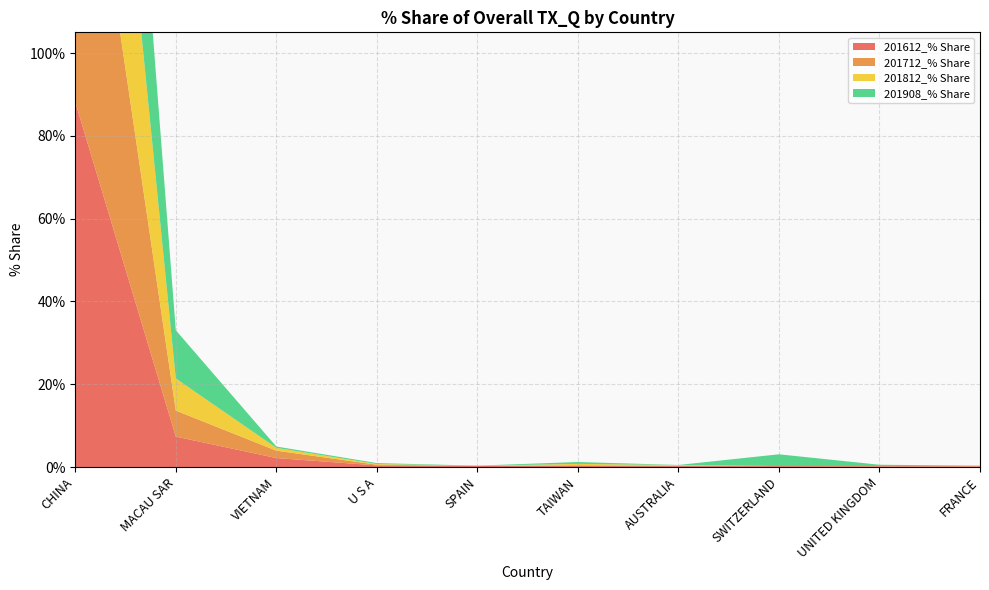

Reading right to left, list all the values displayed in this chart.

201612_% Share: FRANCE=0.2	UNITED KINGDOM=0.2	SWITZERLAND=0.2	AUSTRALIA=0.2	TAIWAN=0.2	SPAIN=0.3	U S A=0.4	VIETNAM=2.2	MACAU SAR=7.3	CHINA=88.1
201712_% Share: FRANCE=0.1	UNITED KINGDOM=0.1	SWITZERLAND=0.0	AUSTRALIA=0.1	TAIWAN=0.2	SPAIN=0.0	U S A=0.2	VIETNAM=1.8	MACAU SAR=6.3	CHINA=90.4
201812_% Share: FRANCE=0.0	UNITED KINGDOM=0.0	SWITZERLAND=0.0	AUSTRALIA=0.1	TAIWAN=0.3	SPAIN=0.0	U S A=0.2	VIETNAM=0.7	MACAU SAR=7.8	CHINA=86.1
201908_% Share: FRANCE=0.1	UNITED KINGDOM=0.3	SWITZERLAND=2.8	AUSTRALIA=0.0	TAIWAN=0.5	SPAIN=0.0	U S A=0.2	VIETNAM=0.3	MACAU SAR=11.6	CHINA=81.6